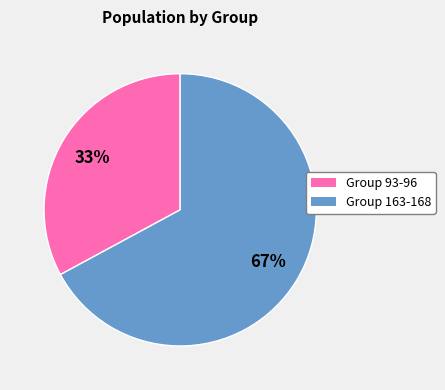

Is there a majority slice in this chart?

Yes